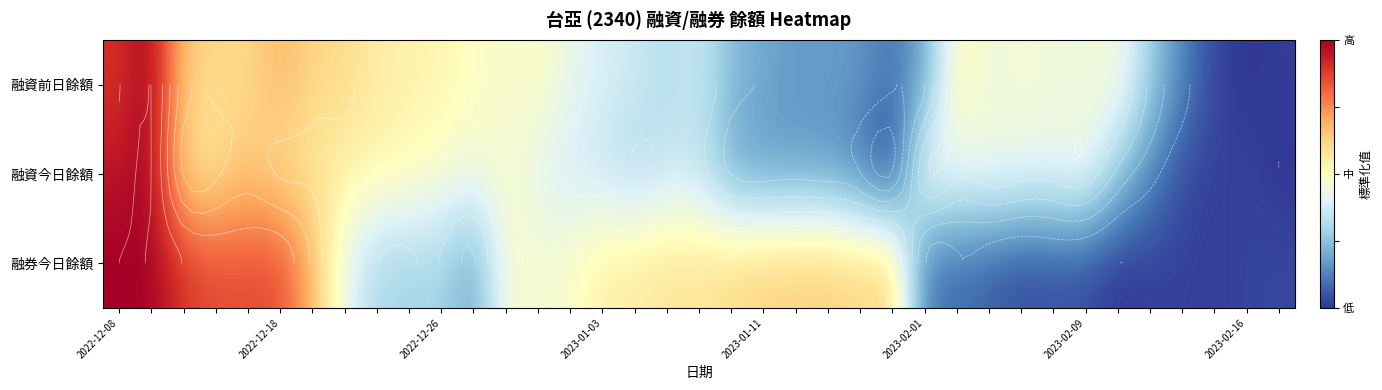

What is the difference between the second highest and second lowest values in the 融券今日餘額 series?

2.0